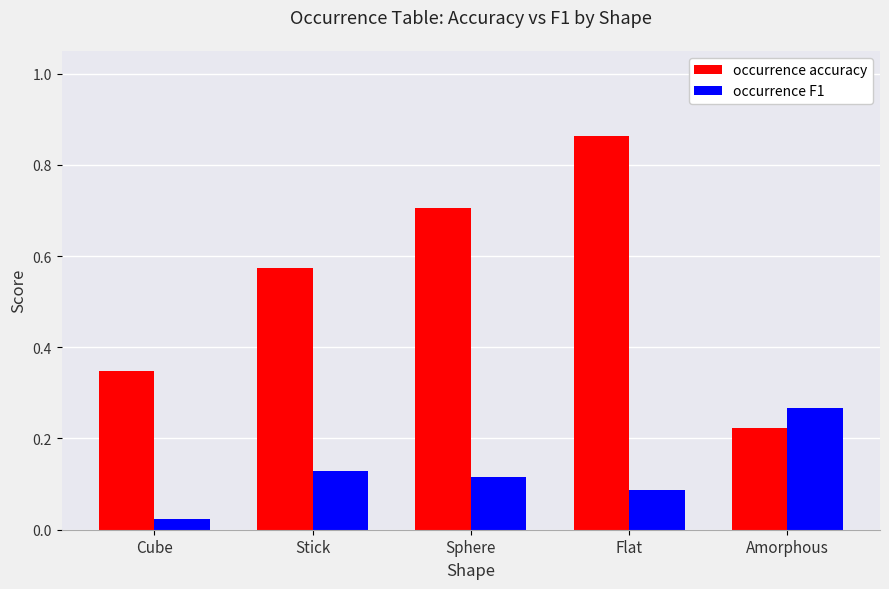

Where is occurrence accuracy nearest to the value 0?

Amorphous